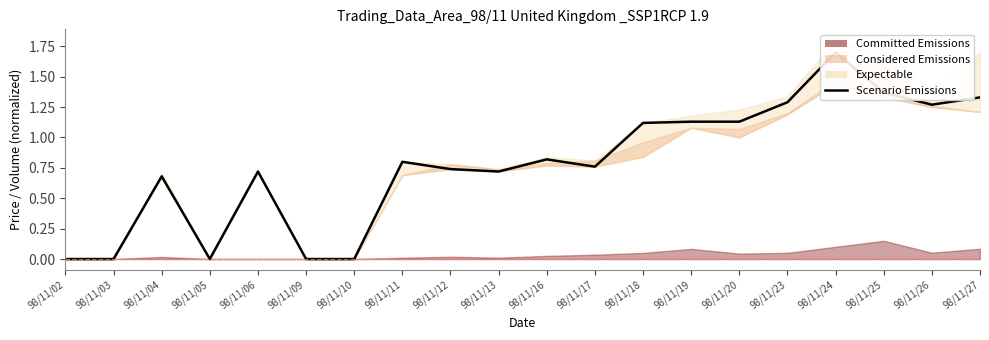

List the labels in order of value, largest first.

98/11/24, 98/11/25, 98/11/27, 98/11/23, 98/11/26, 98/11/19, 98/11/20, 98/11/18, 98/11/16, 98/11/11, 98/11/17, 98/11/12, 98/11/06, 98/11/13, 98/11/04, 98/11/02, 98/11/03, 98/11/05, 98/11/09, 98/11/10